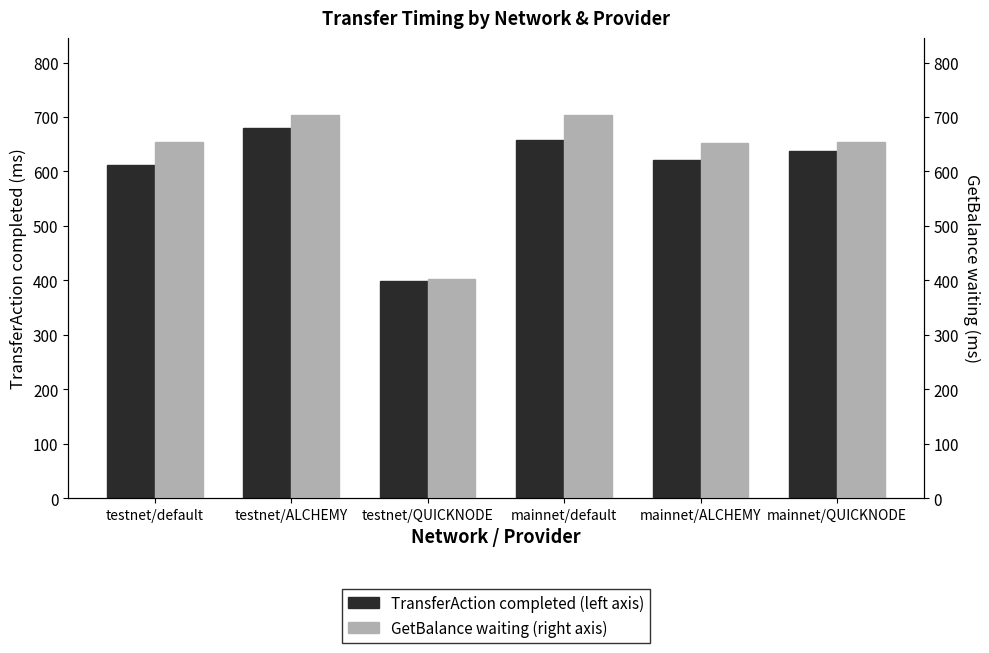

What is the label of the 1st bar from the left?

testnet/default